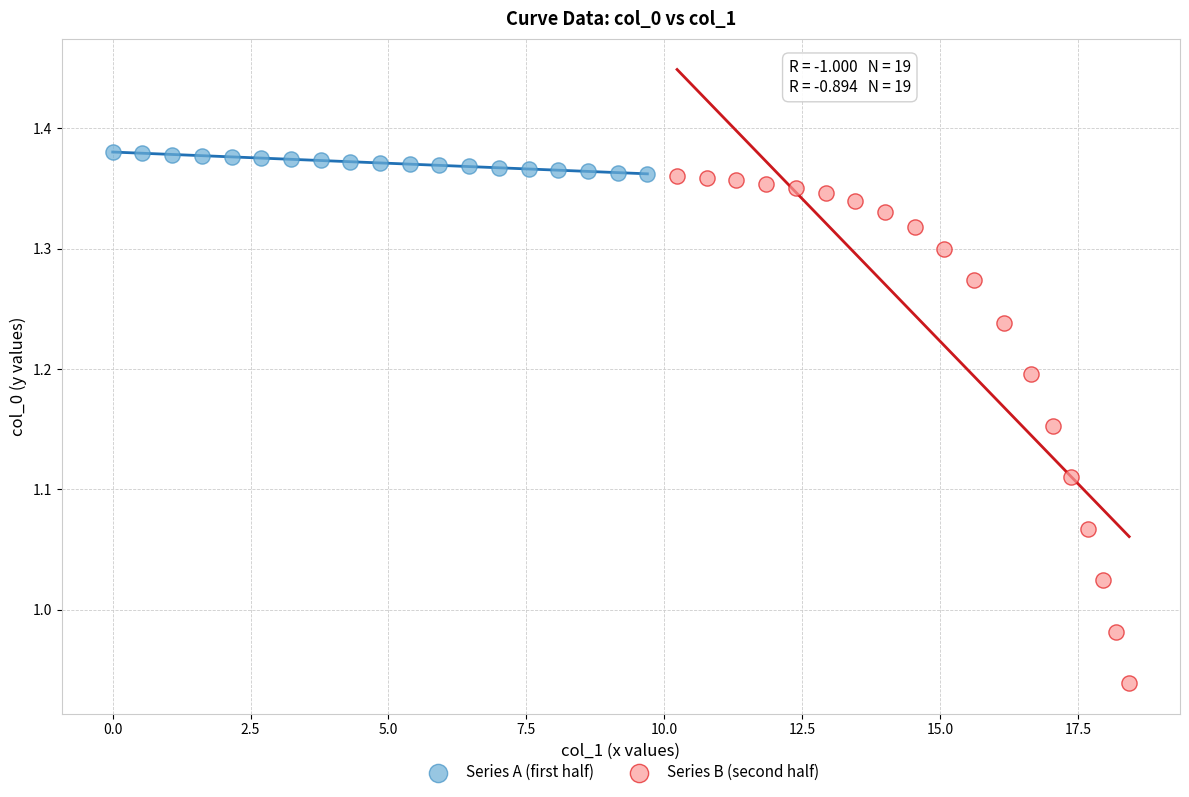

Which series has the largest Y range (max minus min)?

Series B (second half)